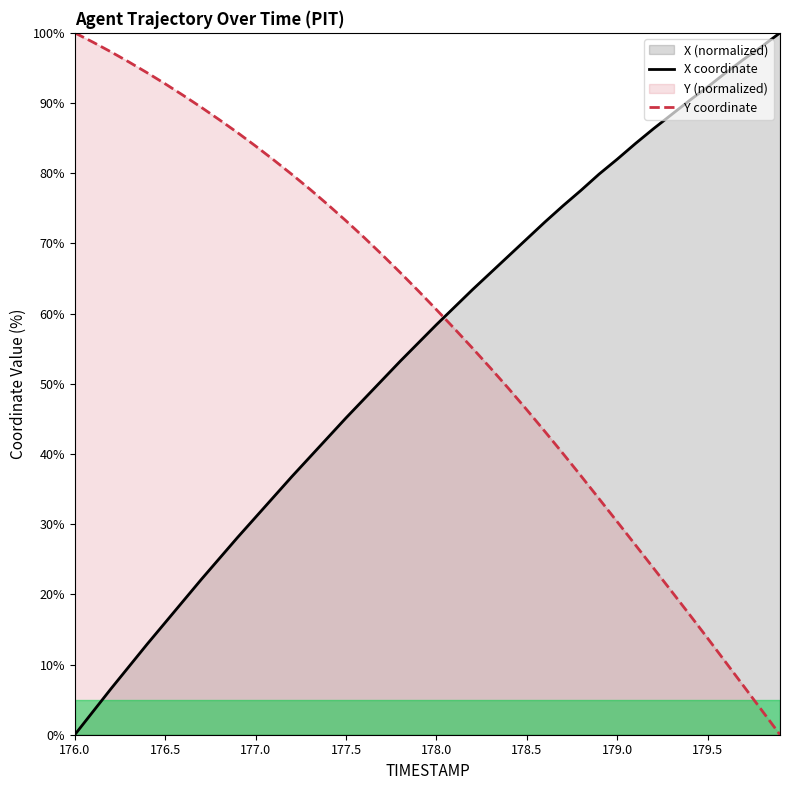

How many data points in Y coordinate are above 63?

20